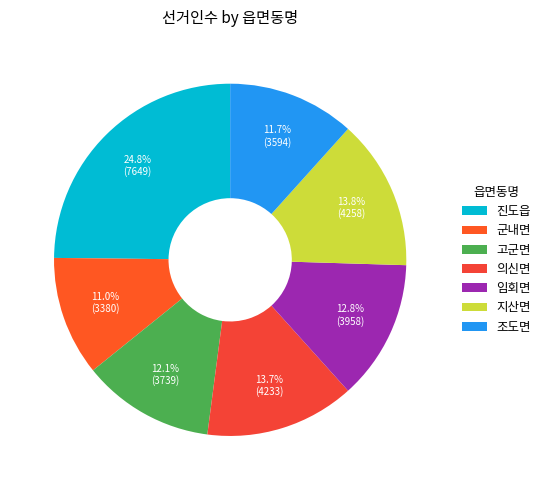

The 지산면 slice represents 14% of the pie. True or false?

True